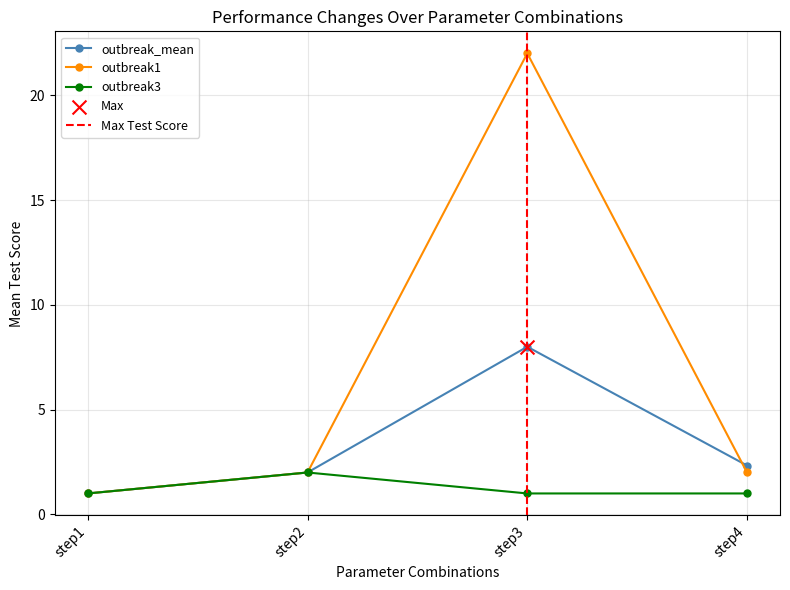

Which series contains the lowest Y value?

outbreak_mean